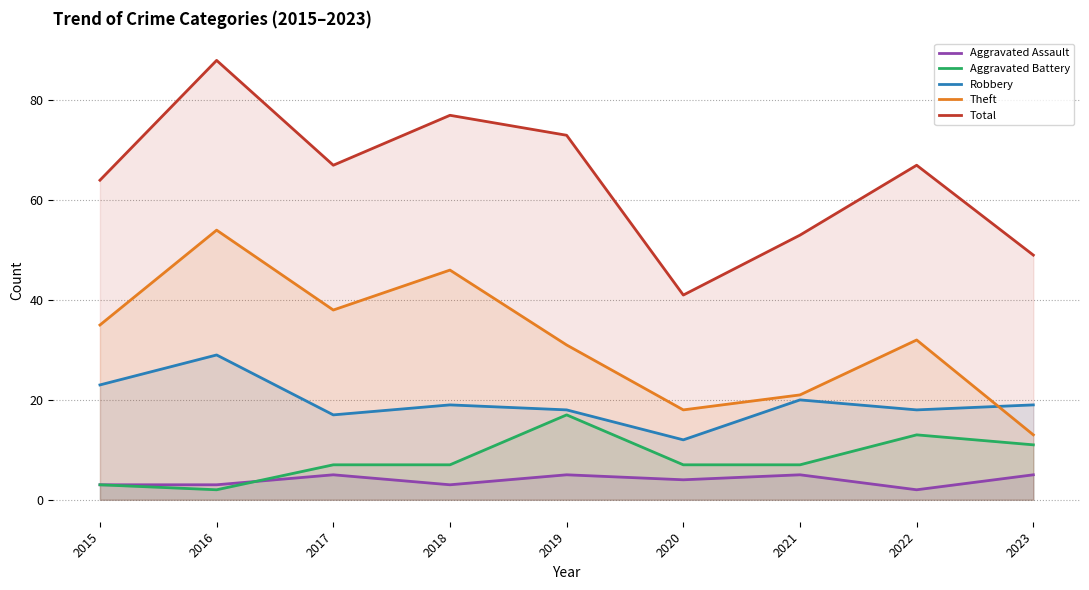

What is the difference between the Theft values at 2022 and 2019?

1